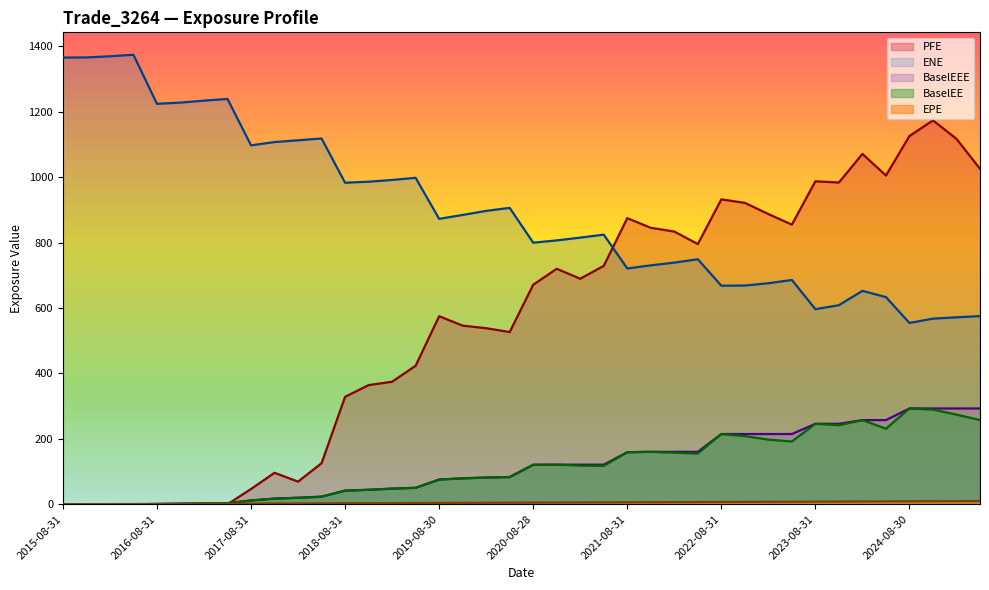

How many lines are shown in the chart?

5